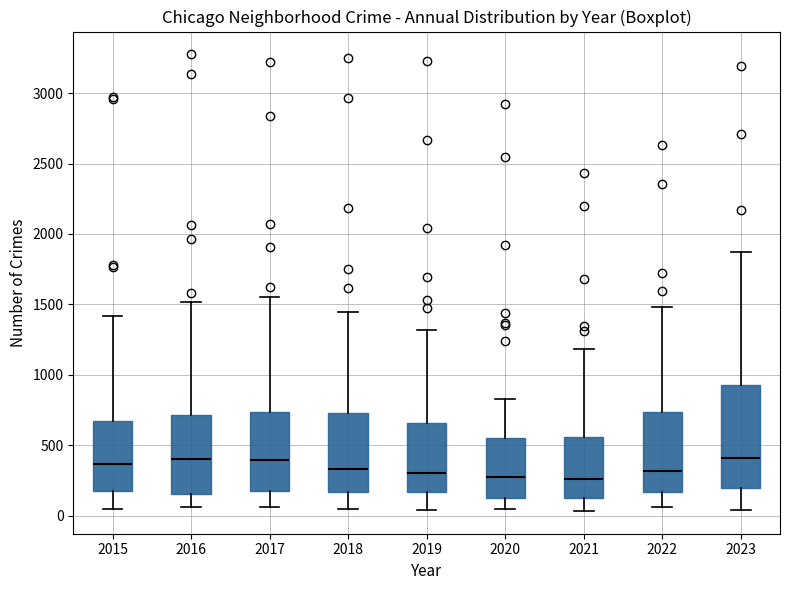

Reading left to right, read every box against the y-axis: the position of its median line, the range the box covers, and the ends of its whiskers. The values are not printed on the chart, so give them approximately, as read against the axis.

2015: median 350, box 150 to 700, whiskers 50 to 1400
2016: median 400, box 150 to 700, whiskers 50 to 1500
2017: median 400, box 150 to 750, whiskers 50 to 1550
2018: median 350, box 150 to 750, whiskers 50 to 1450
2019: median 300, box 150 to 650, whiskers 50 to 1300
2020: median 250, box 150 to 550, whiskers 50 to 850
2021: median 250, box 150 to 550, whiskers 50 to 1200
2022: median 300, box 150 to 750, whiskers 50 to 1500
2023: median 400, box 200 to 950, whiskers 50 to 1850